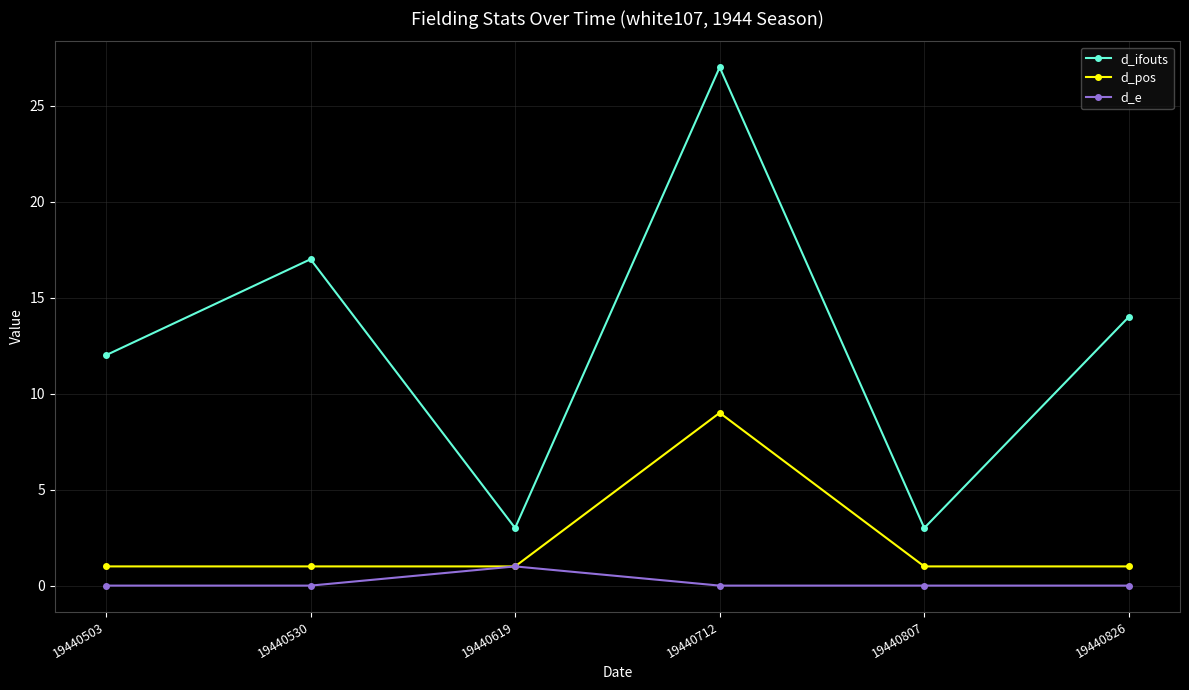

Reading right to left, extract all data points from this chart.

d_ifouts: 14	3	27	3	17	12
d_pos: 1	1	9	1	1	1
d_e: 0	0	0	1	0	0